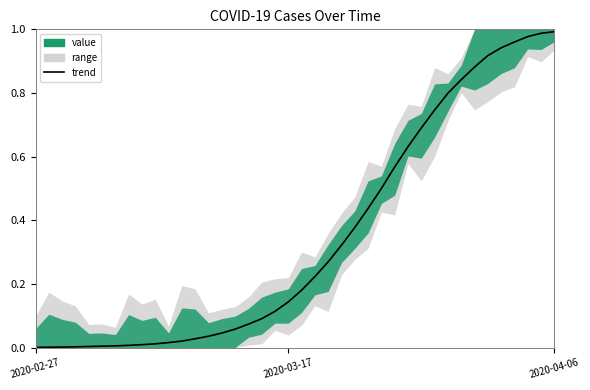

What is the average value?

0.3